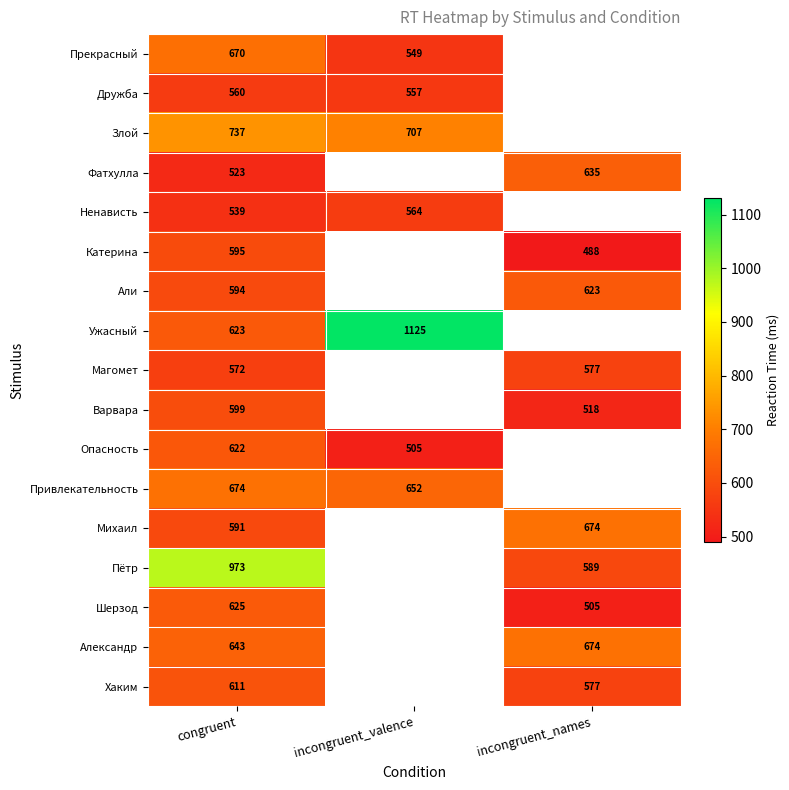

At which category is the sum across all series the highest?

congruent